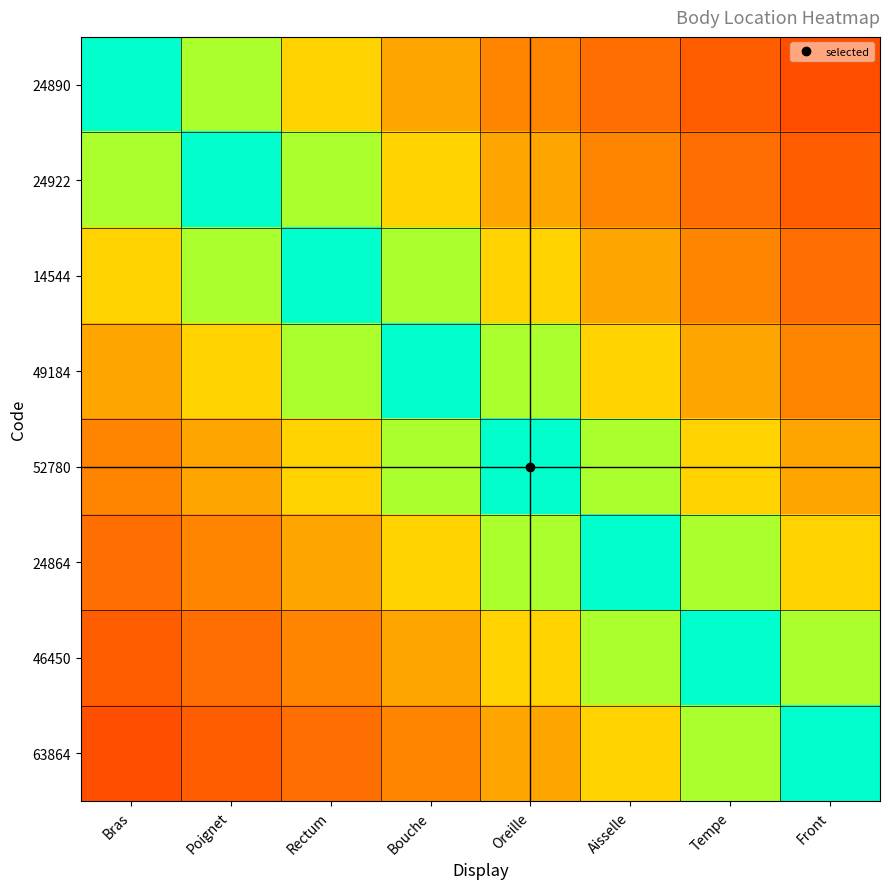

Which series has the largest range (max minus min)?

24890